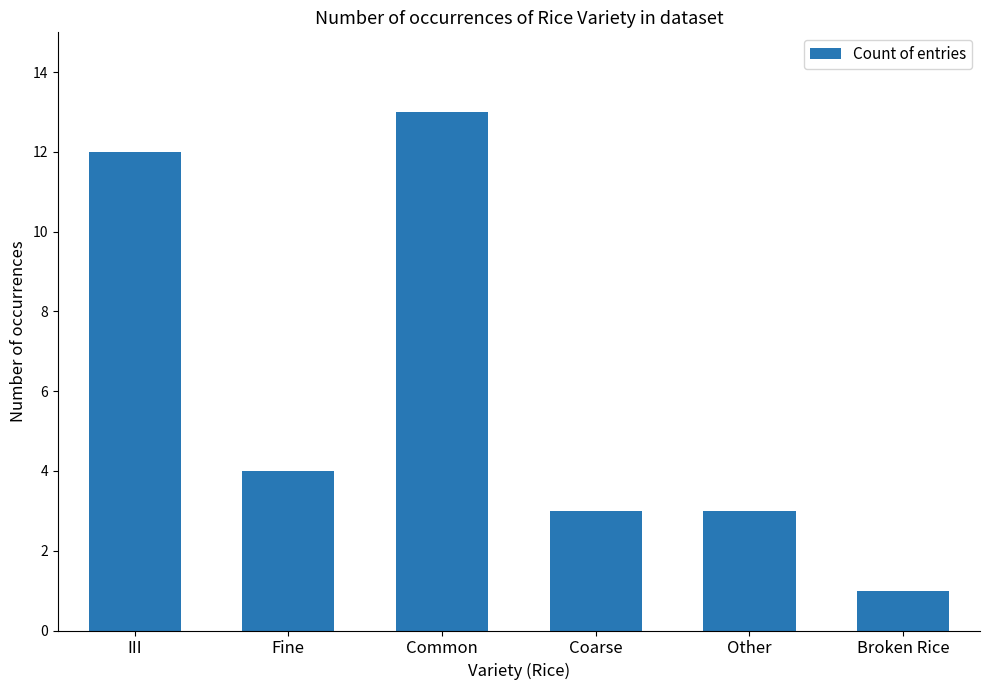

Reading left to right, what are all the values shown in this chart?

III=12	Fine=4	Common=13	Coarse=3	Other=3	Broken Rice=1